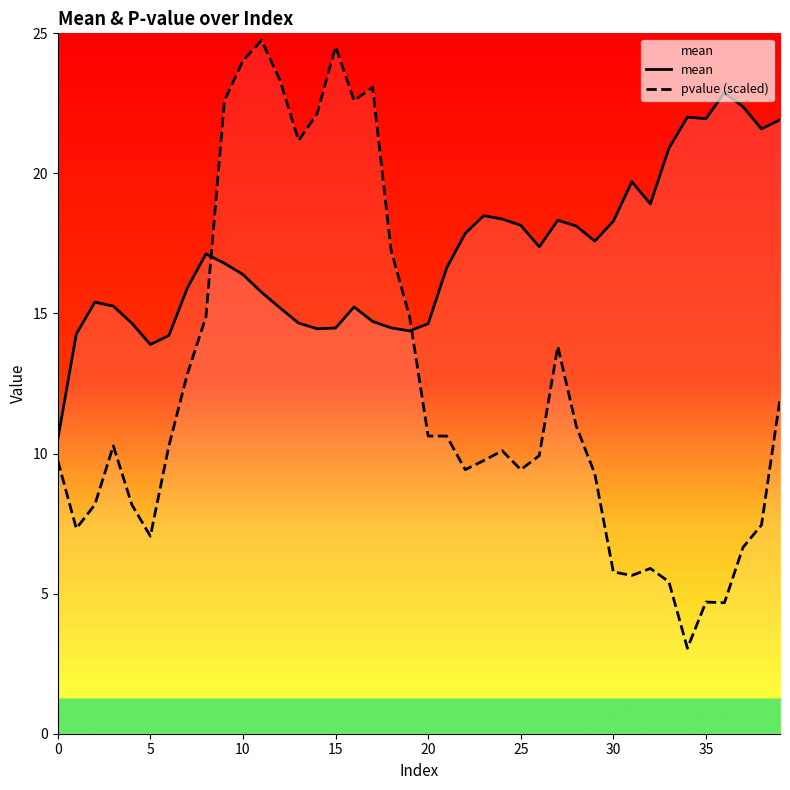

How many interior local valleys does the pvalue (scaled) series have?

9